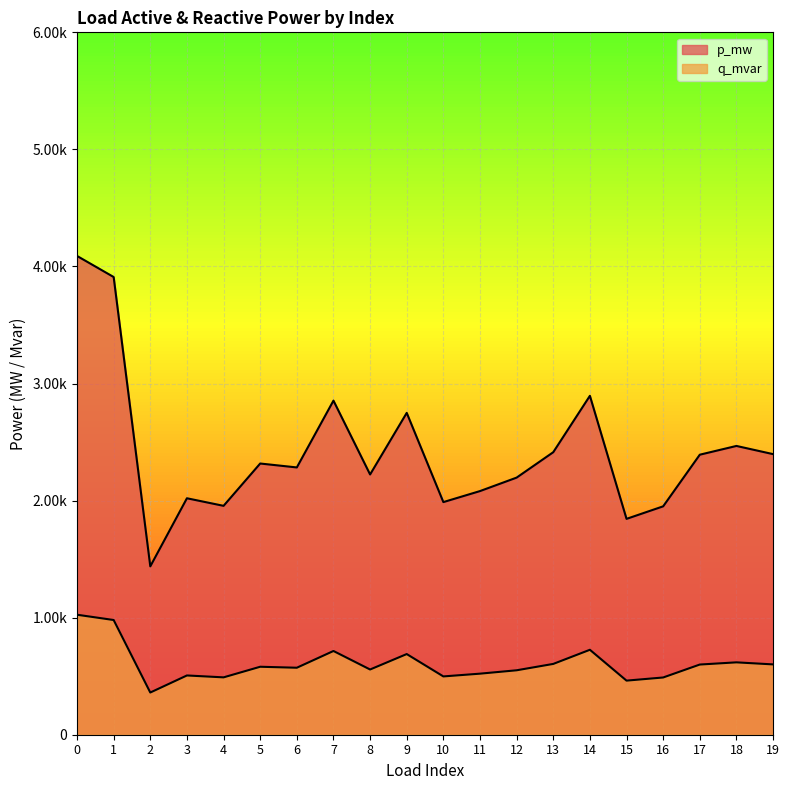

Is the value of p_mw at 3 greater than the value of q_mvar at 18?

Yes